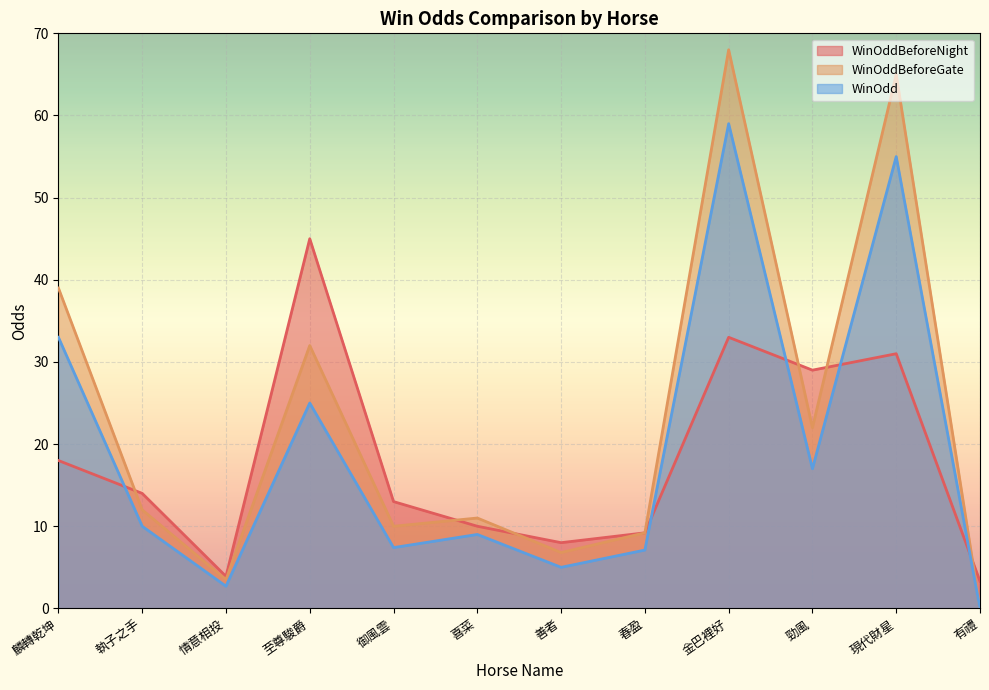

Count the number of categories in the chart.

12